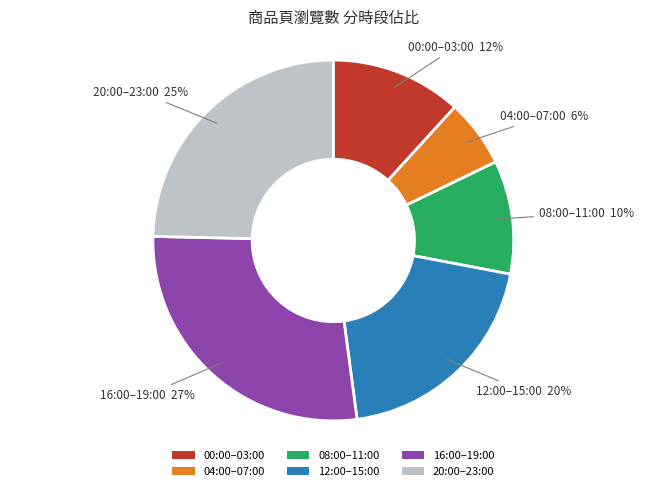

To the nearest percent, what portion does 04:00–07:00 represent?

6%